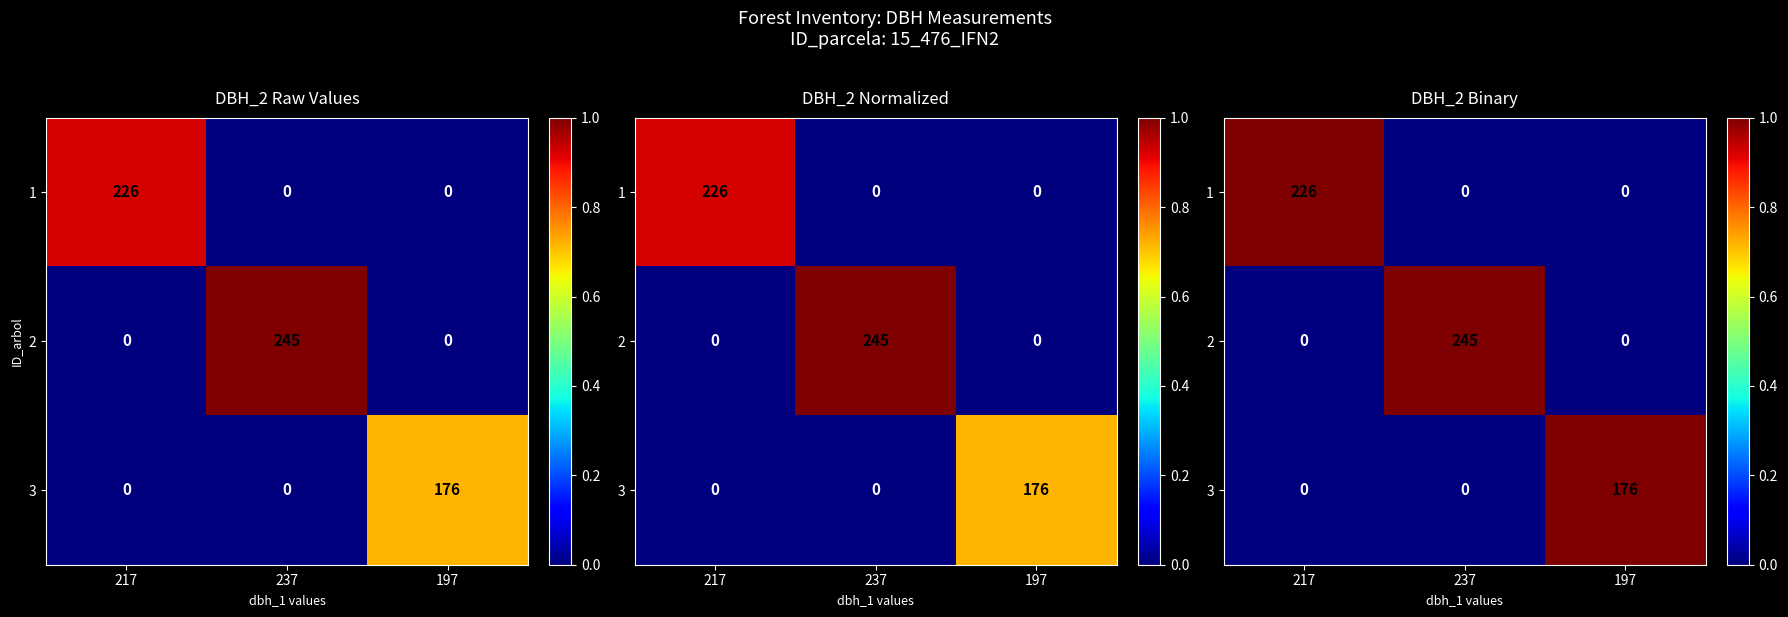

The 3 series shows 0 at 217. True or false?

True